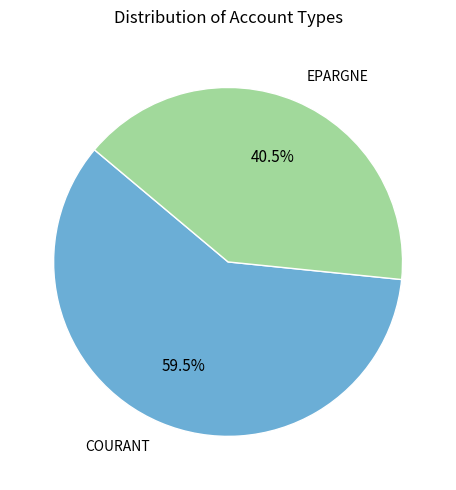

Is there any slice that represents more than half of the pie?

Yes